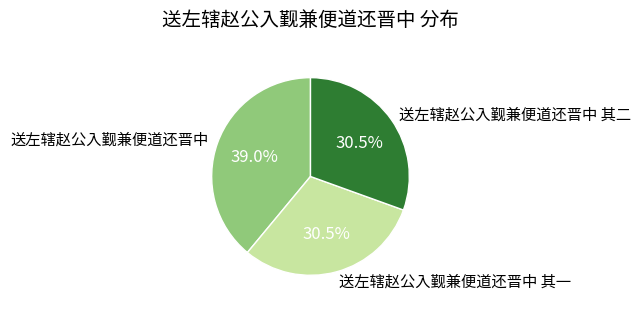

Is 送左辖赵公入觐兼便道还晋中 其一 the majority of the pie?

No